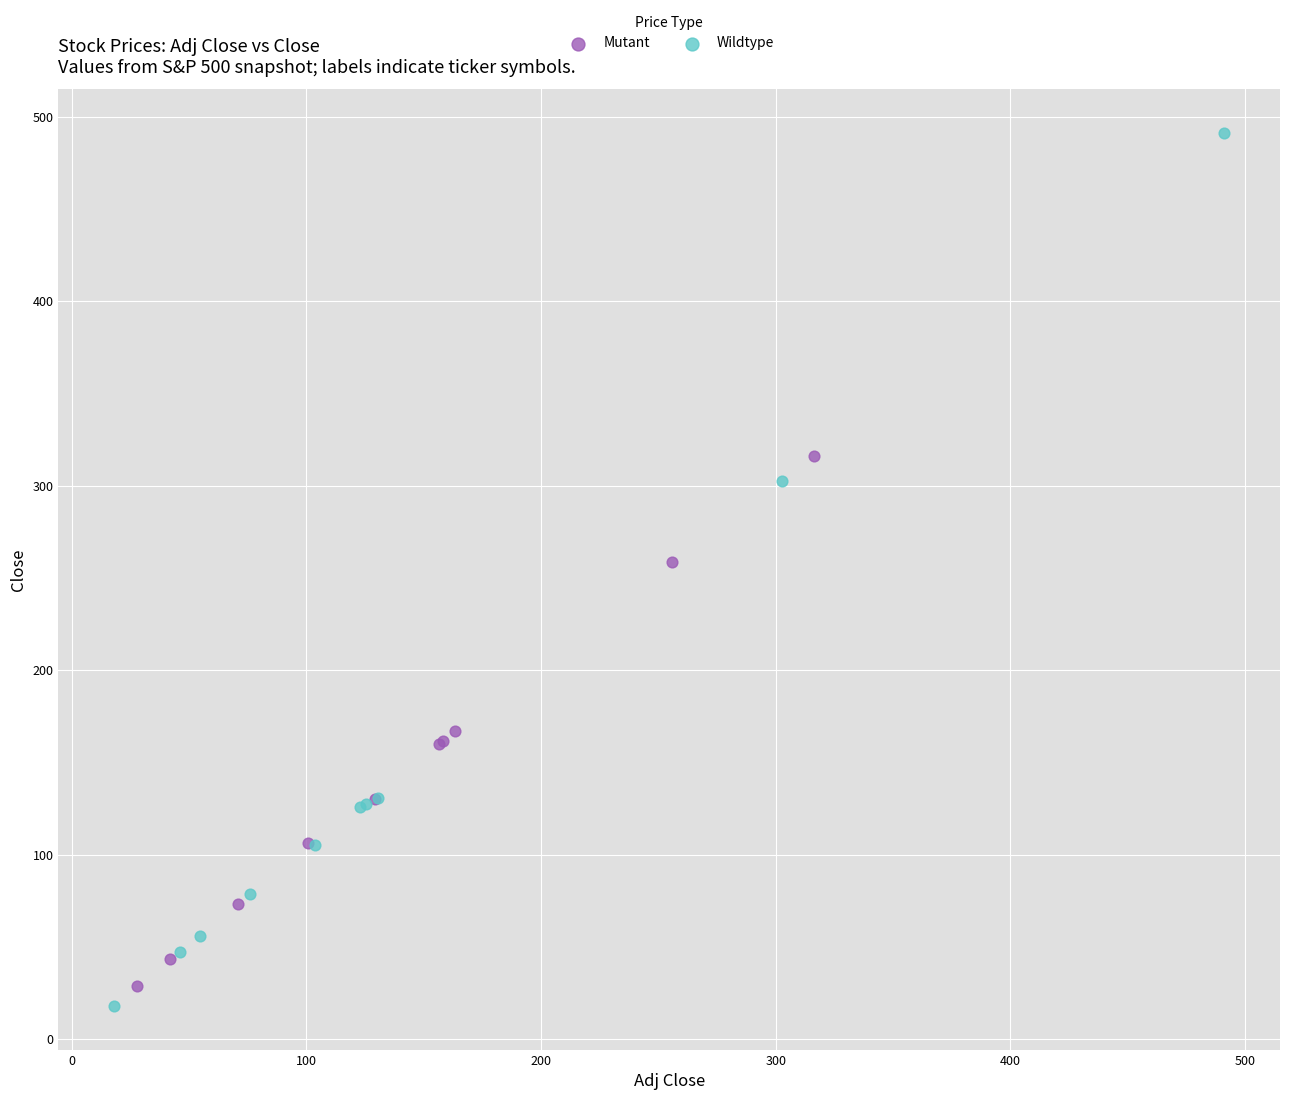

Which series reaches the maximum Y coordinate?

Wildtype